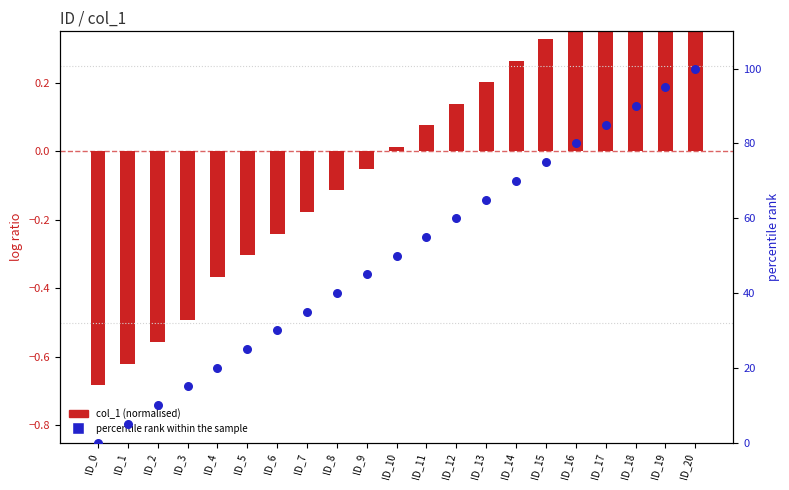

Which series contains the highest Y value?

percentile rank within the sample